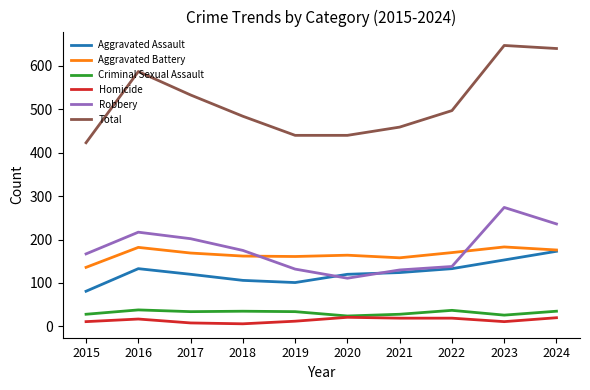

What is the smallest value displayed?

6